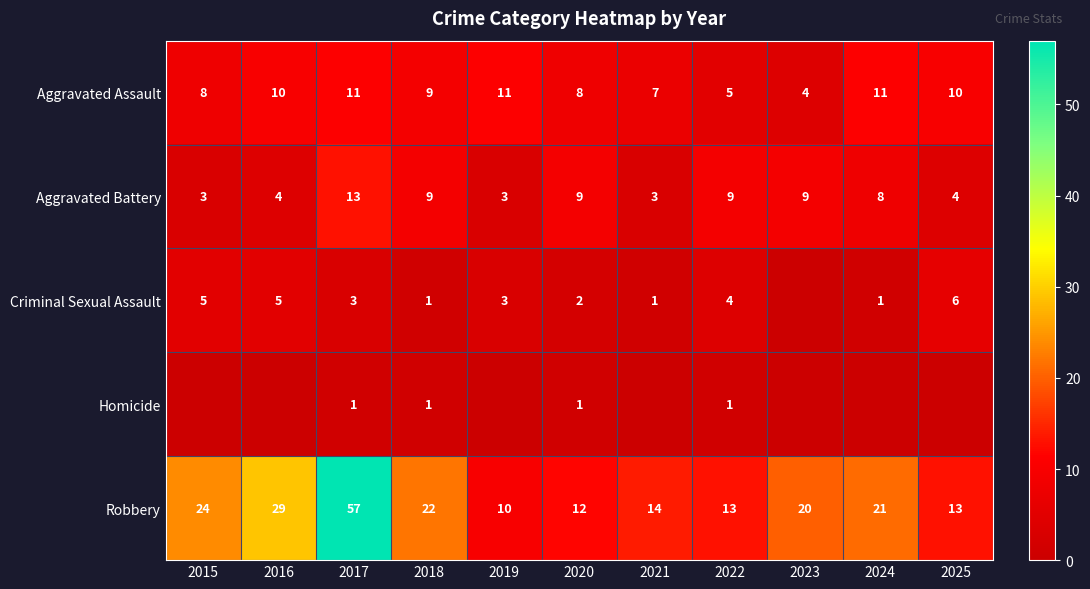

Count the number of categories in the chart.

11